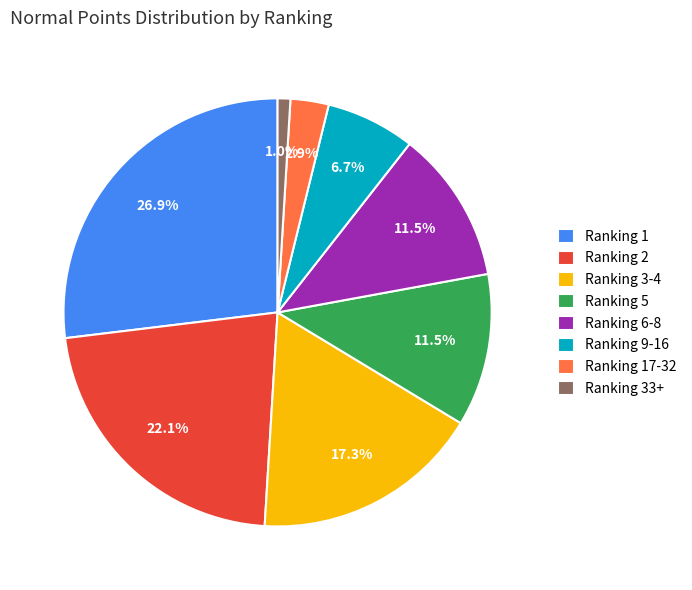

Which slice is the smallest?

Ranking 33+